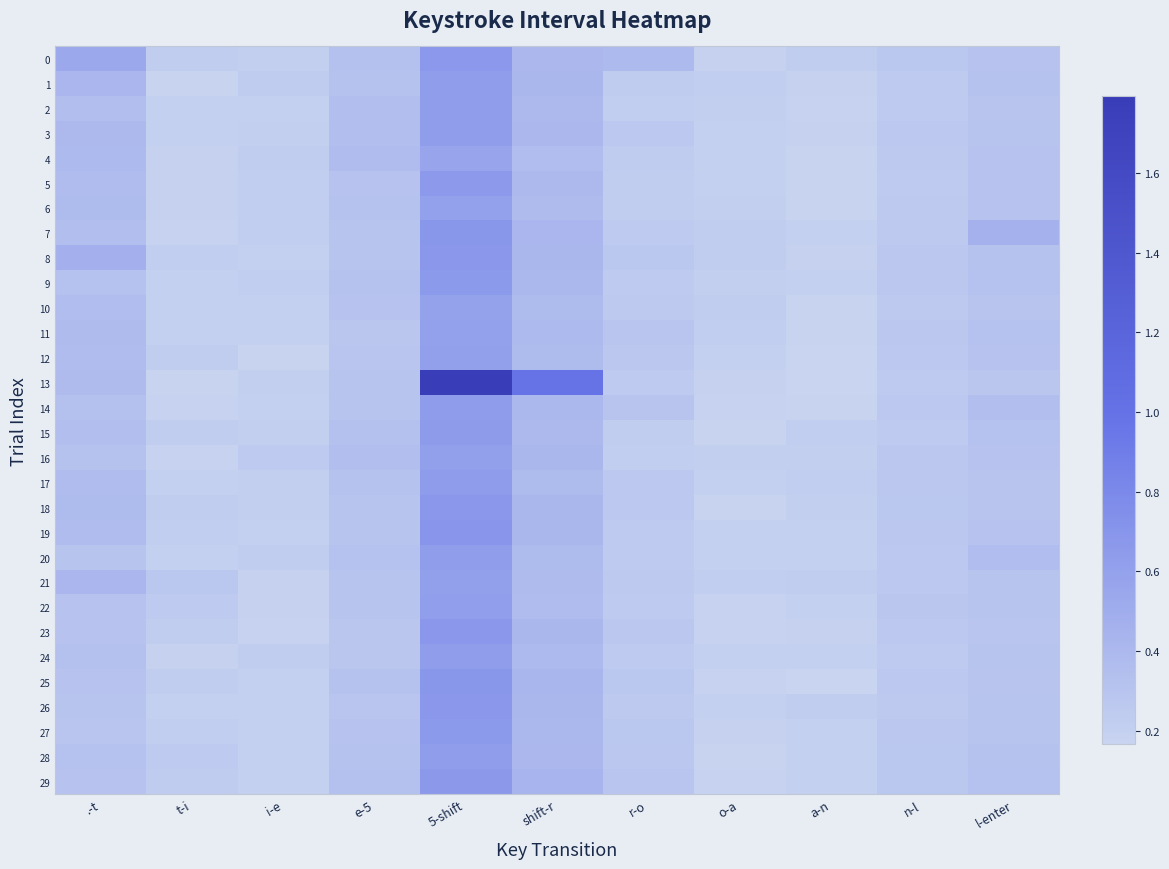

What is the maximum value shown in the chart?

1.8